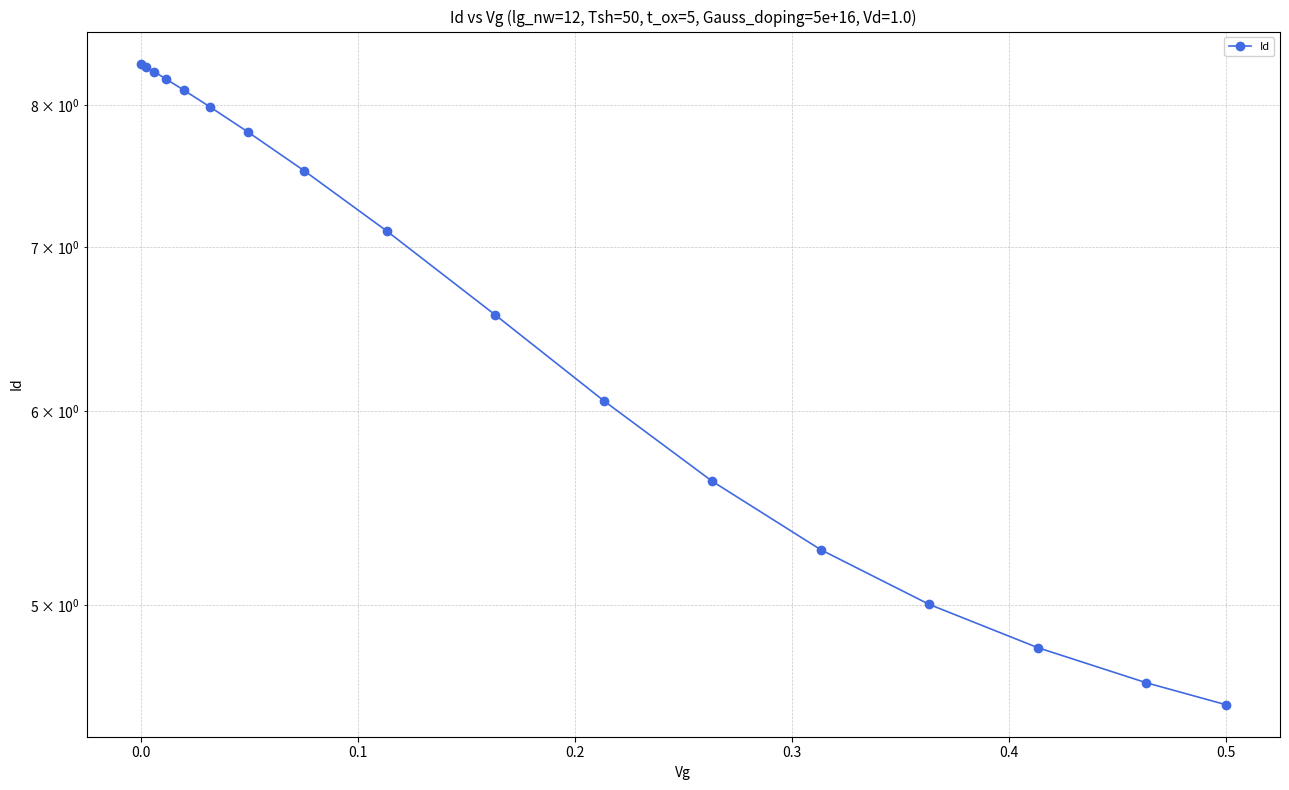

What is the value of the 8th point from the left?

7.5